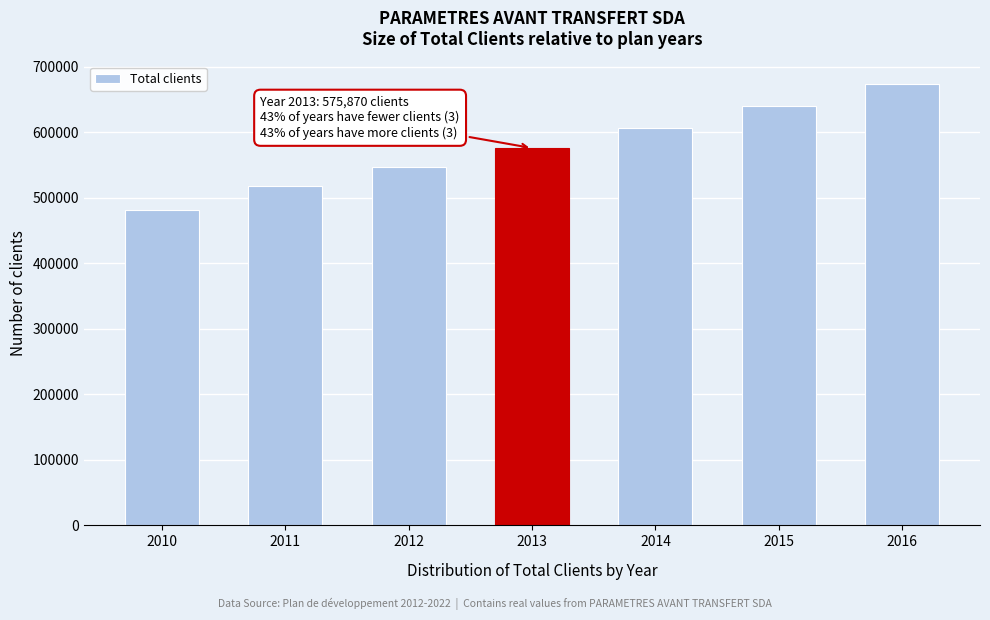

Reading right to left, list all the values displayed in this chart.

2016=674310	2015=639725	2014=606943	2013=575870	2012=546811	2011=518274	2010=481443